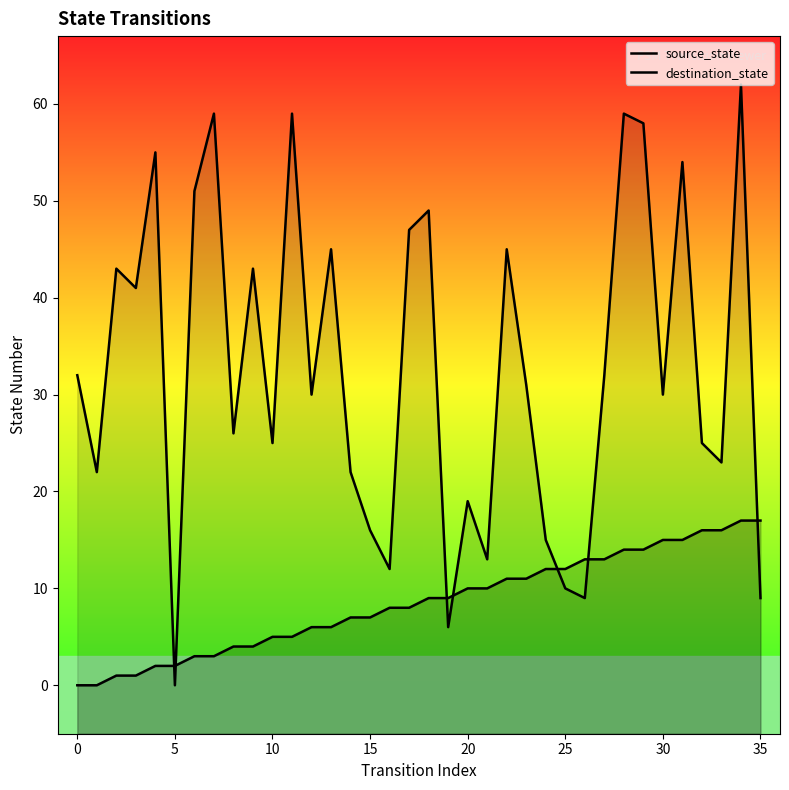

The value of source_state at 27 is 13. True or false?

True